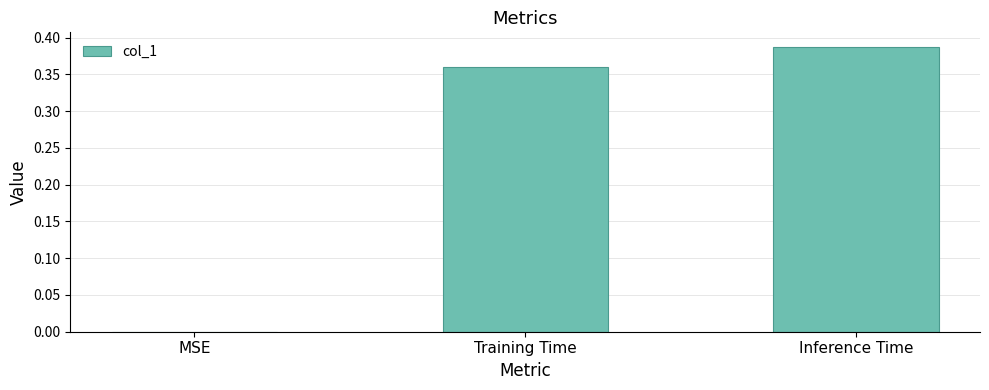

Where is the data nearest to the value 0?

MSE